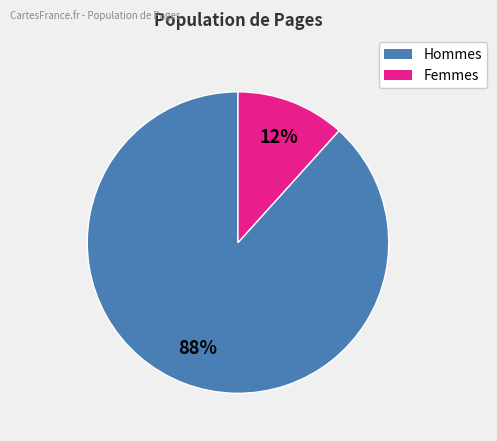

To the nearest percent, what is the average slice percentage?

50%